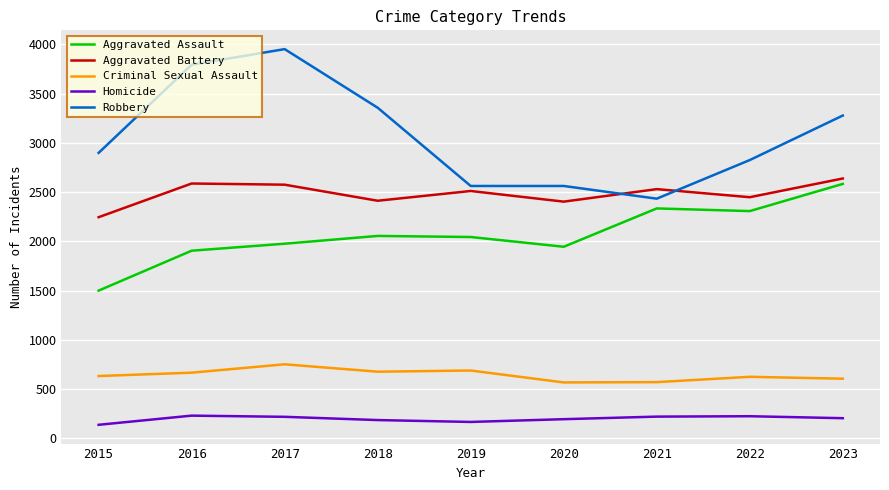

What is the average value of the Aggravated Battery series?

2483